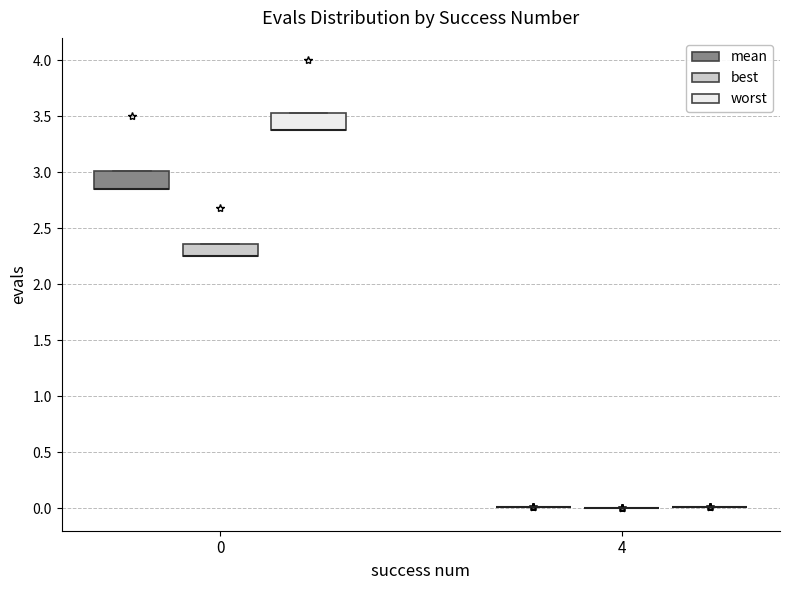

Reading left to right, read every box against the y-axis: the position of its median line, the range the box covers, and the ends of its whiskers. The values are not printed on the chart, so give them approximately, as read against the axis.

0 (mean): median 2.85 (drawn on the box's lower edge), box 2.85 to 3.00, whiskers 2.85 to 3.00
0 (best): median 2.25 (drawn on the box's lower edge), box 2.25 to 2.35, whiskers 2.25 to 2.35
0 (worst): median 3.35 (drawn on the box's lower edge), box 3.35 to 3.55, whiskers 3.35 to 3.55
4 (mean): box collapsed to a line at 0.00, whiskers 0.00 to 0.00
4 (best): box collapsed to a line at 0.00, whiskers 0.00 to 0.00
4 (worst): box collapsed to a line at 0.00, whiskers 0.00 to 0.00